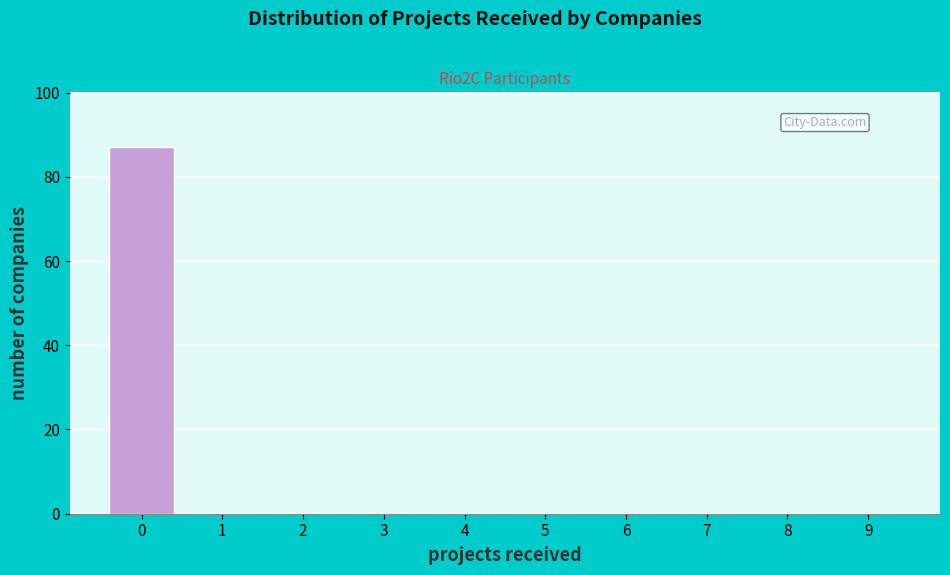

Reading left to right, transcribe all the data shown in this chart.

0=87	1=0	2=0	3=0	4=0	5=0	6=0	7=0	8=0	9=0